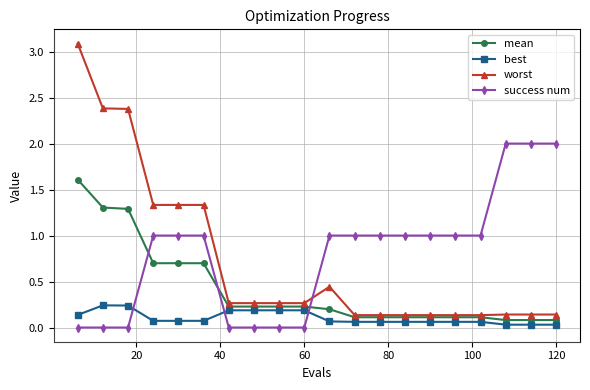

Which series has the largest range (max minus min)?

worst